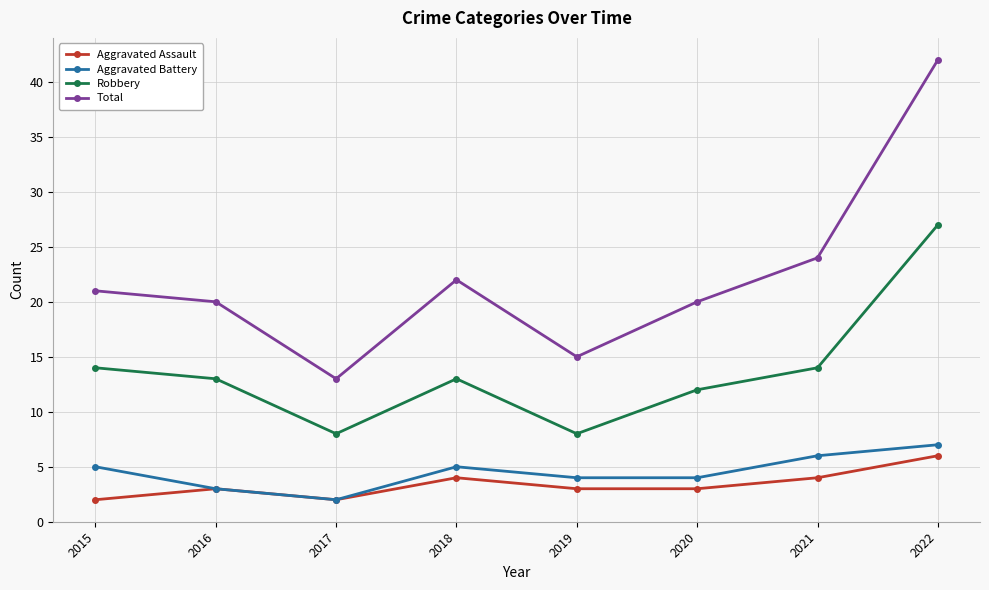

What is the minimum value shown in the chart?

2